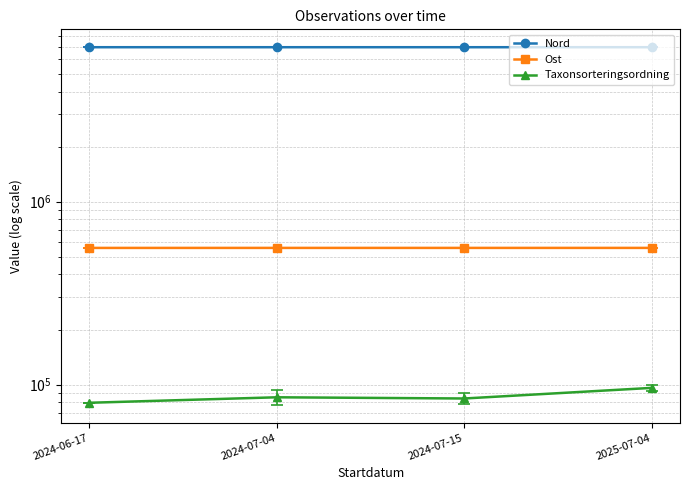

Is it true that Taxonsorteringsordning equals 85263.4 at 2024-07-04?

True